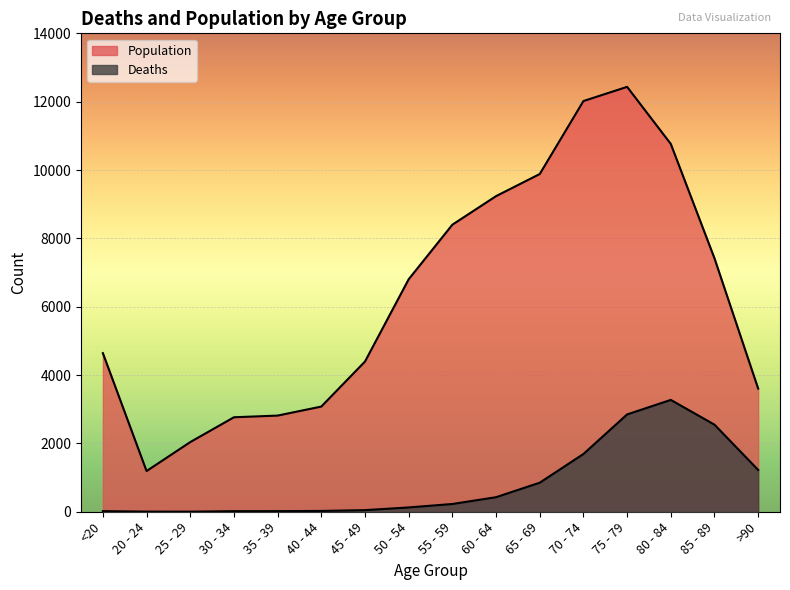

In Population, how many points are lower than both neighbors (excluding endpoints)?

1